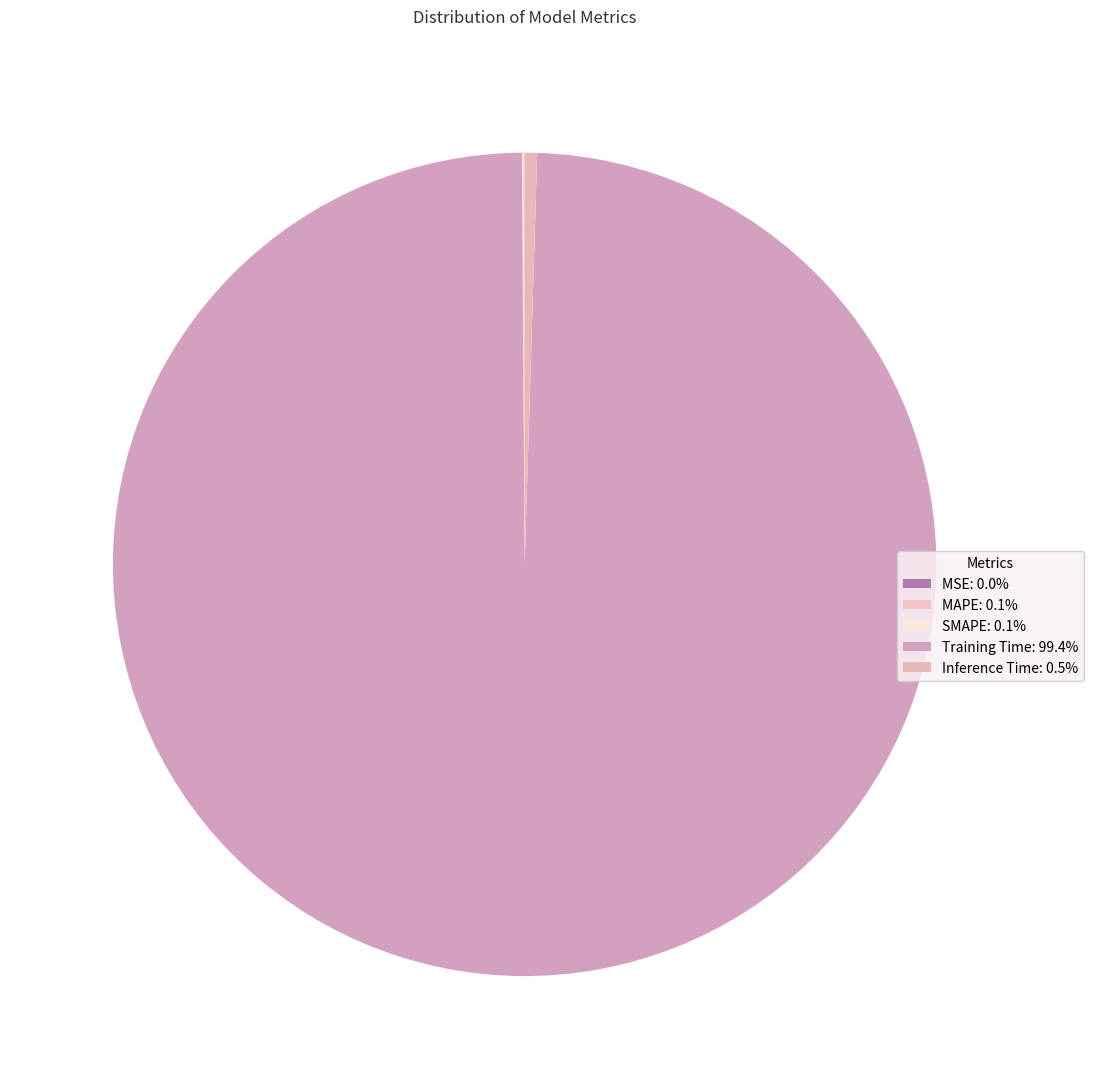

True or false: Training Time accounts for 99% of the total.

True